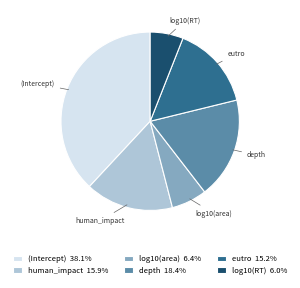

Is there a majority slice in this chart?

No